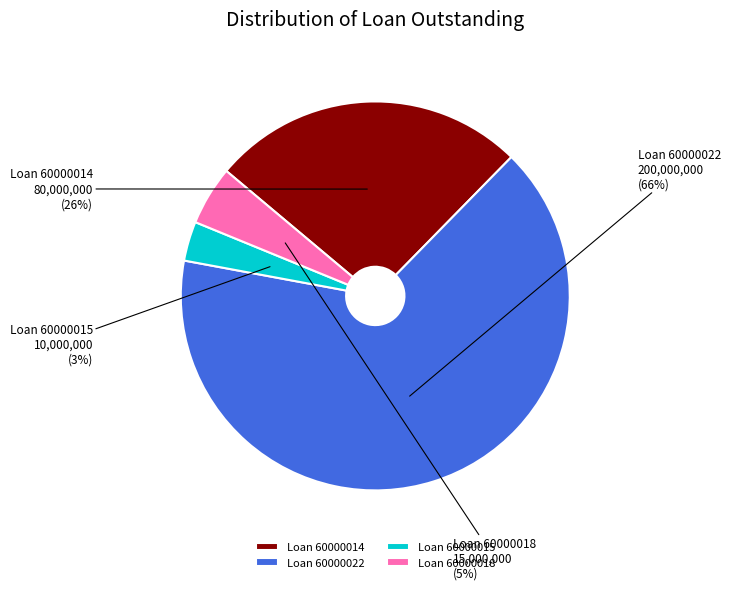

Which category has the smallest portion of the pie?

Loan 60000015